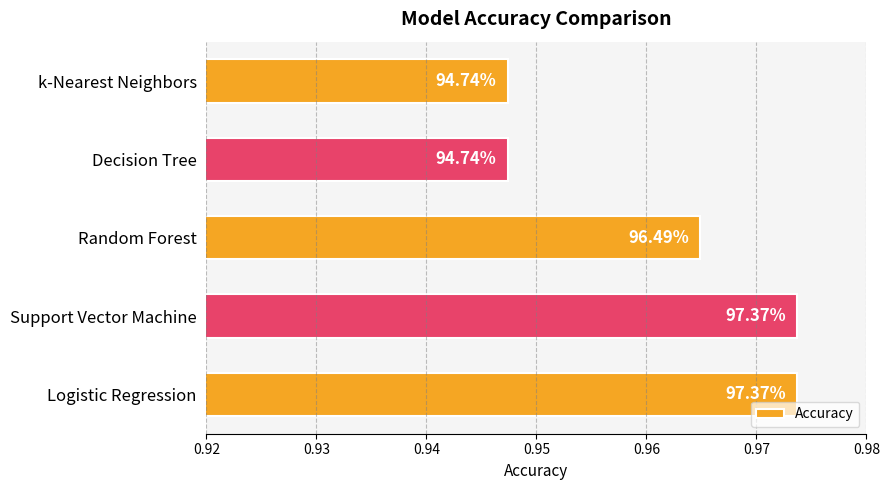

Are the bars horizontal?

Yes